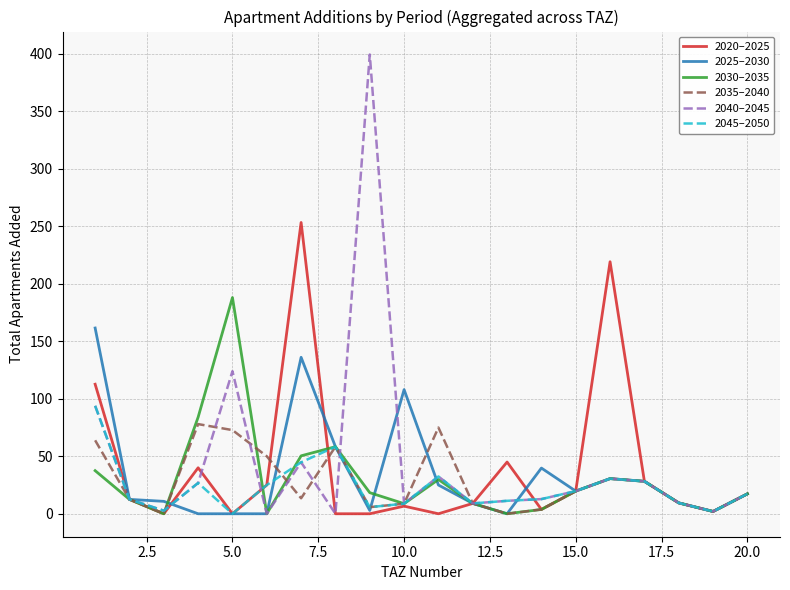

What is the greatest value displayed?

399.5